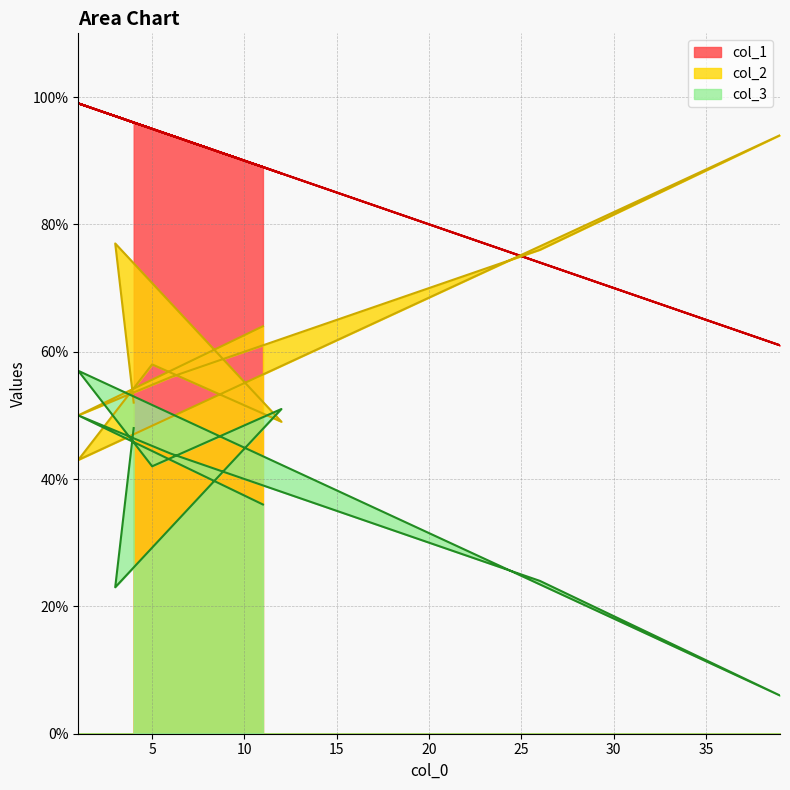

Which series has the largest total across all categories?

col_1